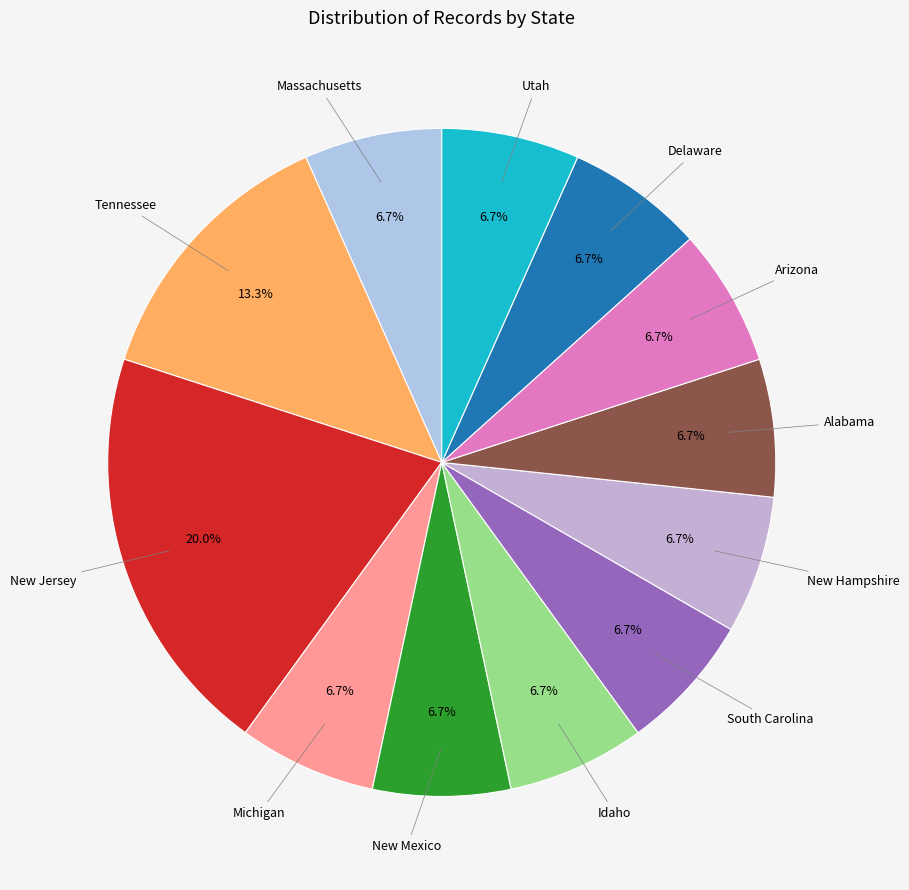

Is the sum of Michigan and Utah greater than half?

No